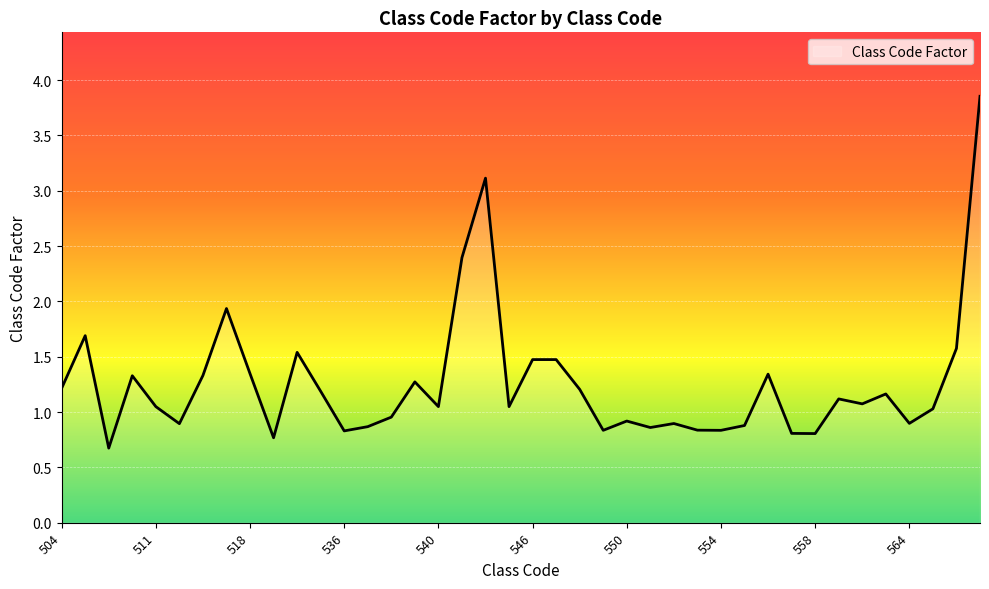

What is the smallest value displayed?

0.7